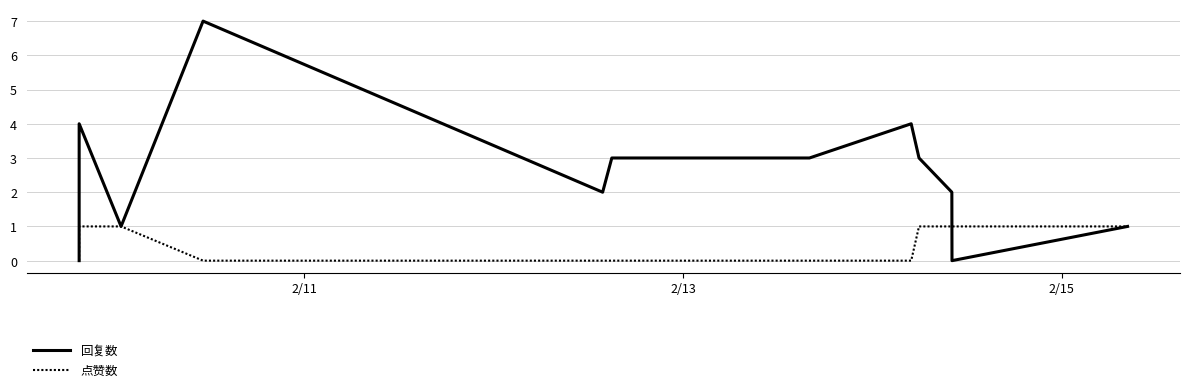

Which series has the widest spread of values?

回复数